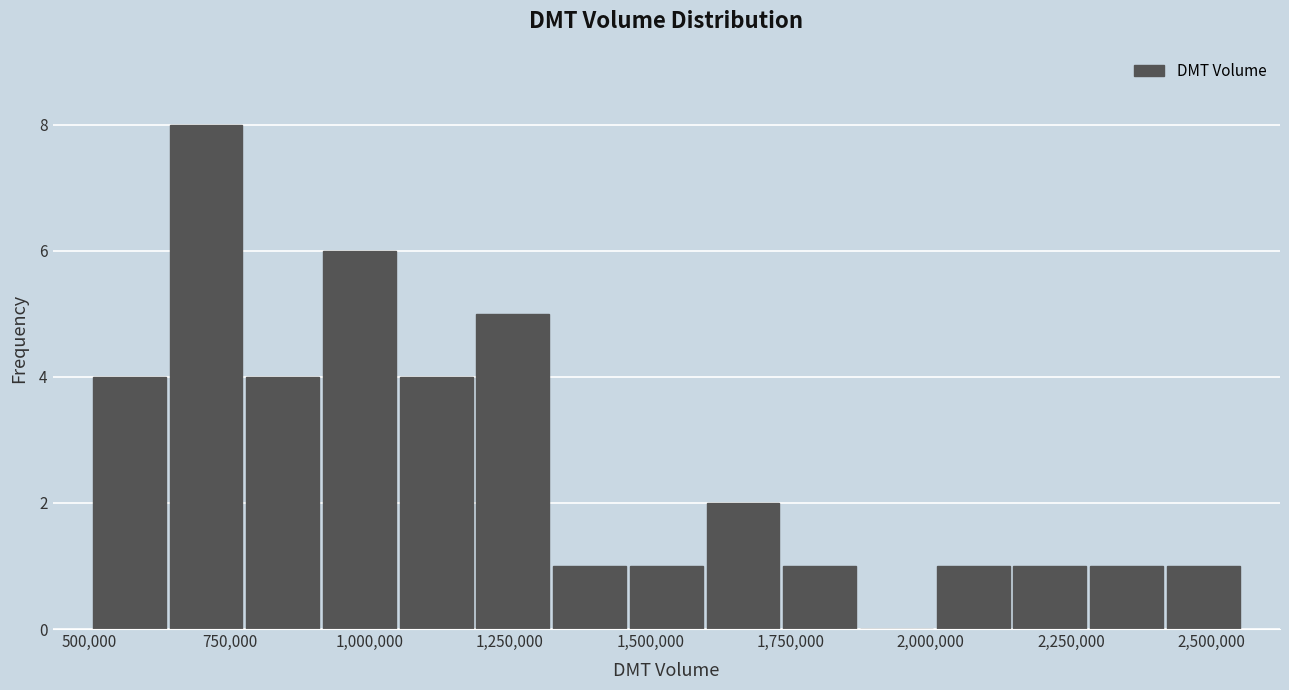

Read against the x-axis, roughly where is the centre of the tallest bar?

700000